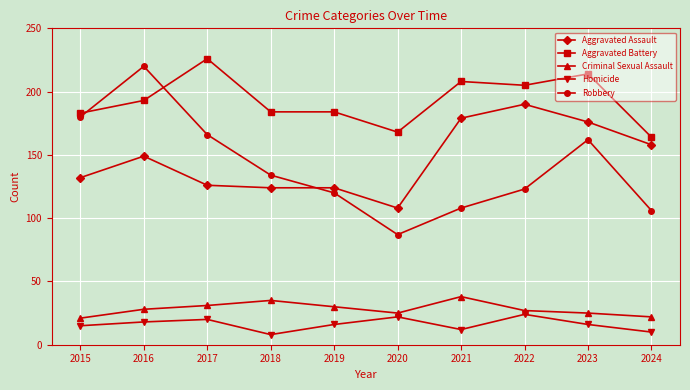

Count the number of data series in this chart.

5